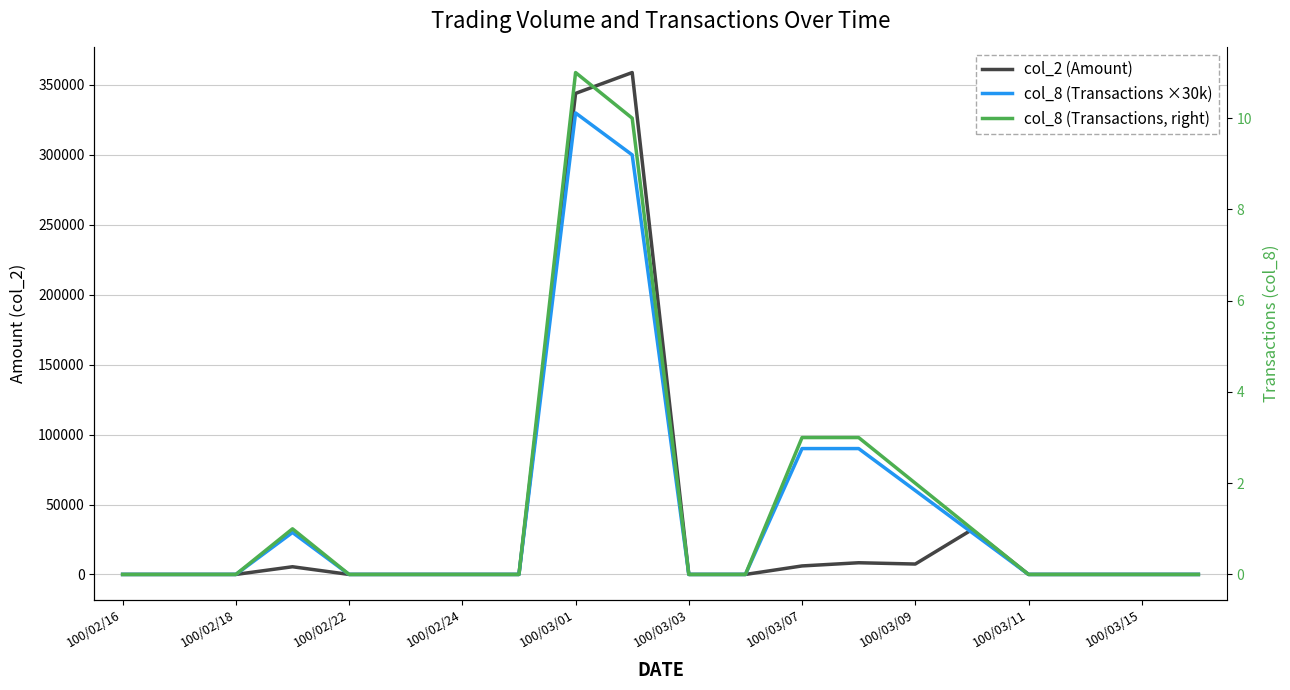

True or false: col_8 (Transactions ×30k) and col_8 (Transactions, right) intersect in this chart.

False